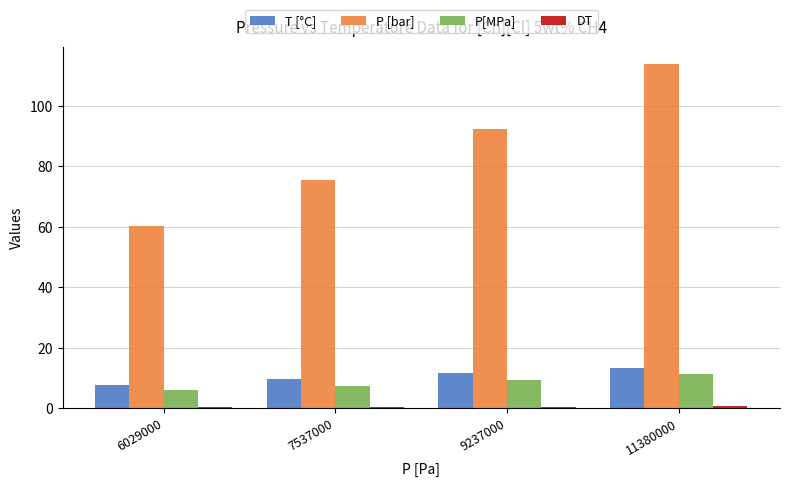

Rank the categories by P [bar] value from highest to lowest.

11380000, 9237000, 7537000, 6029000